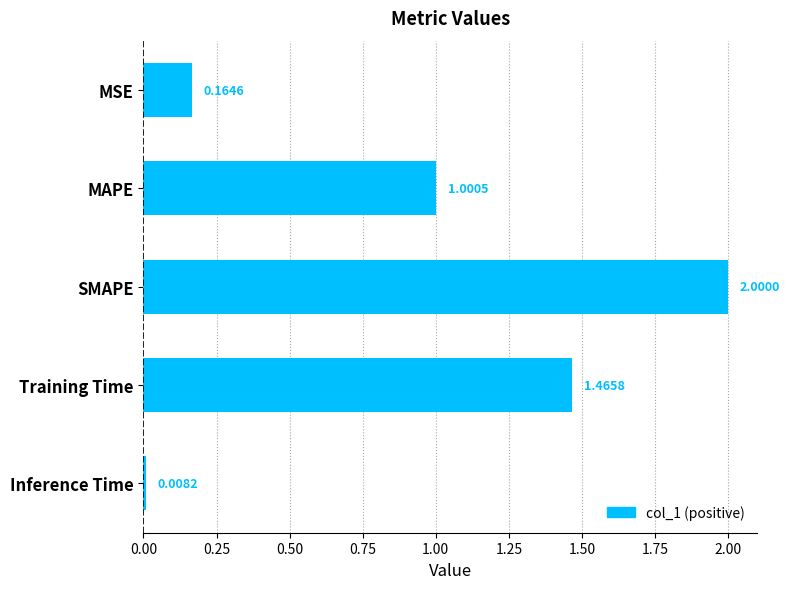

How many data points does each series have?

5